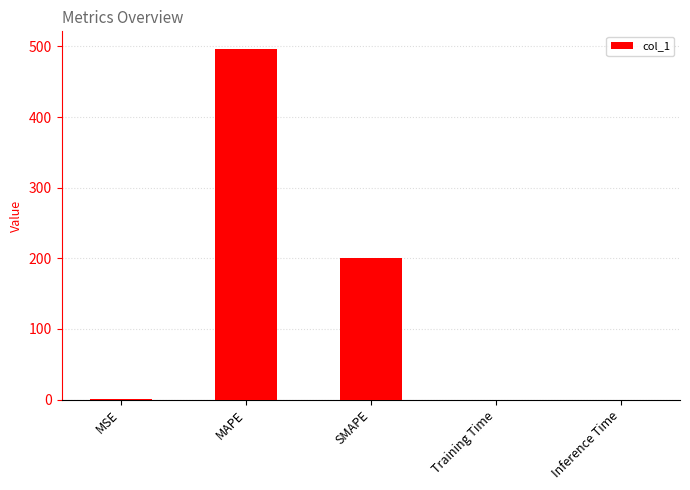

The value at SMAPE is 75.1. True or false?

False